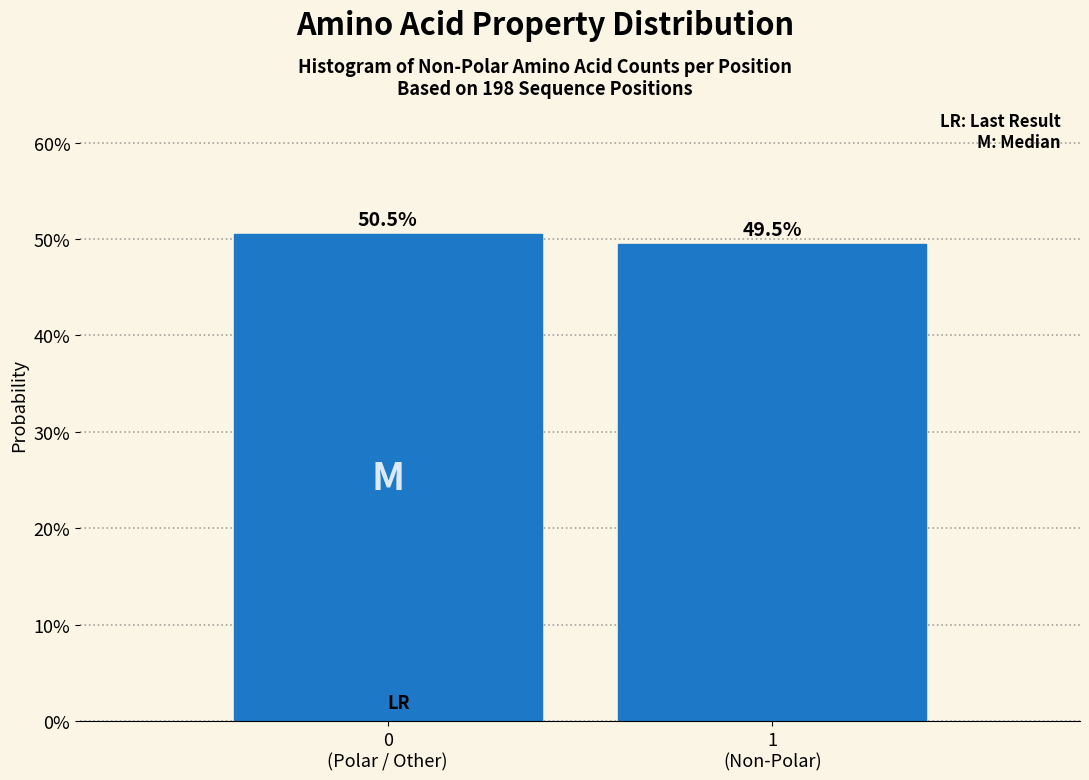

Are the bars horizontal?

No